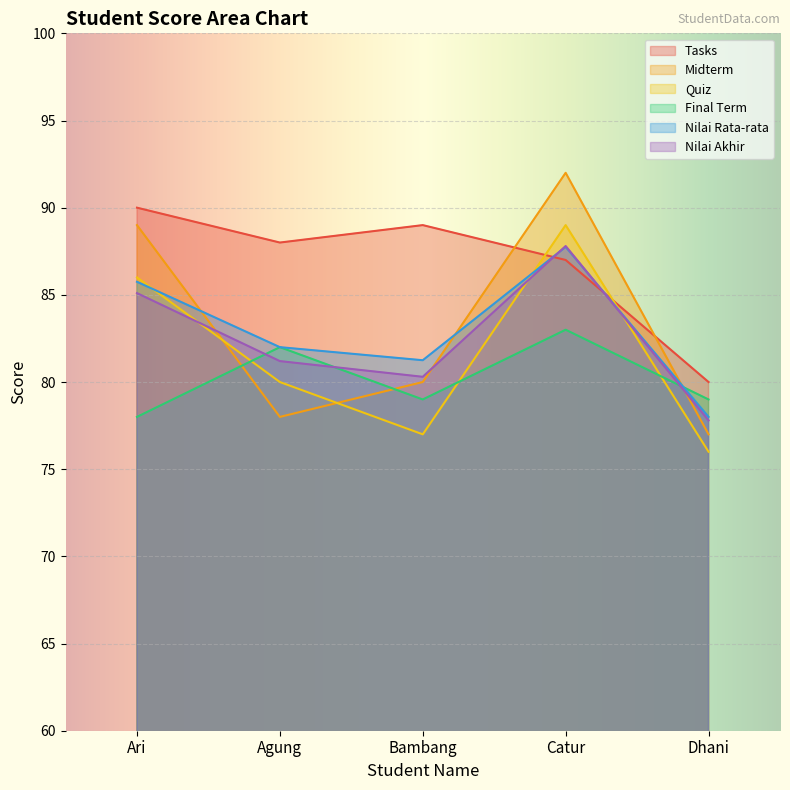

What is the label of the 3rd point from the right?

Bambang